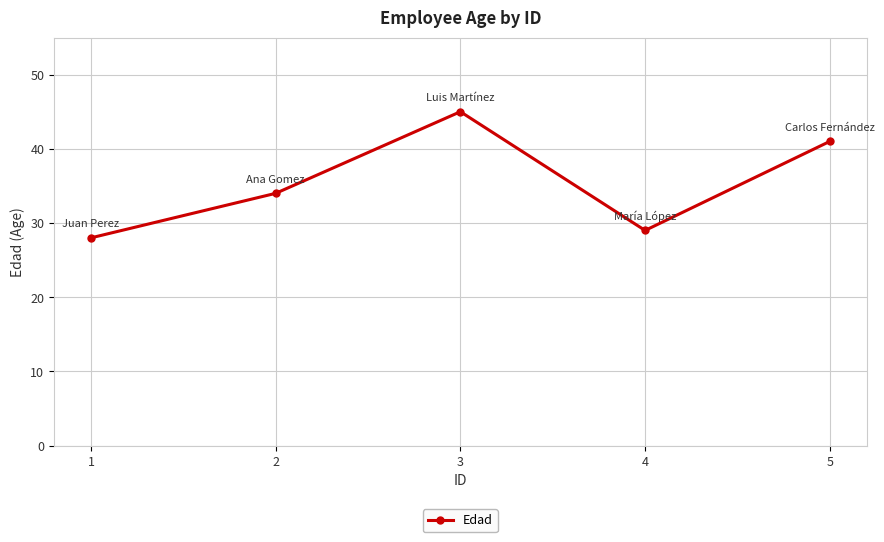

What is the change in value from 2 to 3?

+11